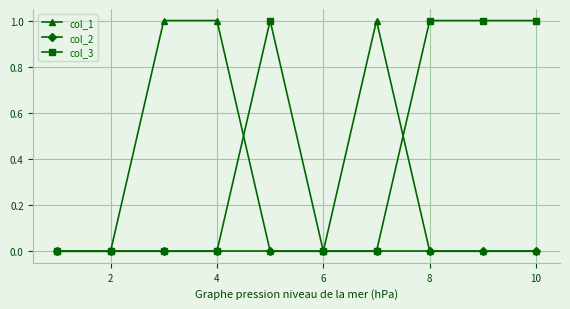

List the series in order of their overall mean, lowest first.

col_2, col_1, col_3